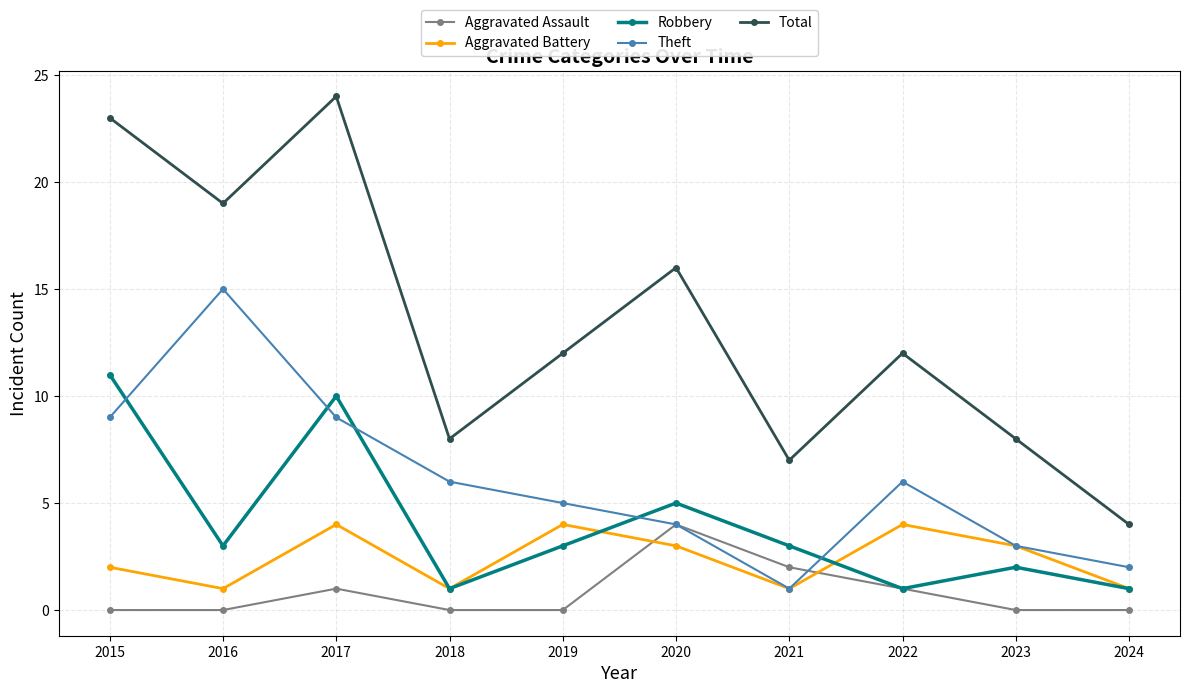

Which series has the largest total across all categories?

Total